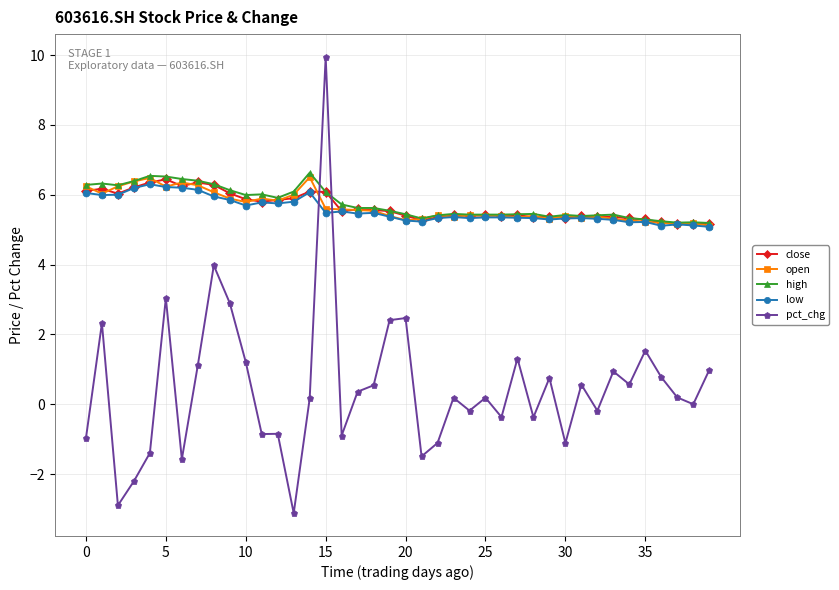

What is the greatest value displayed?

9.9